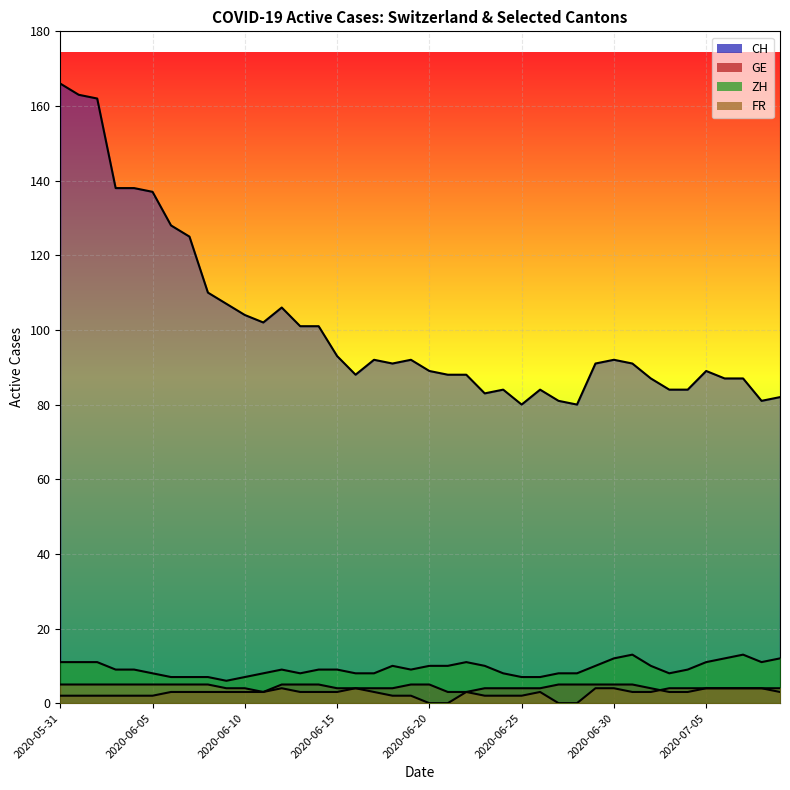

How many series are shown in this chart?

4